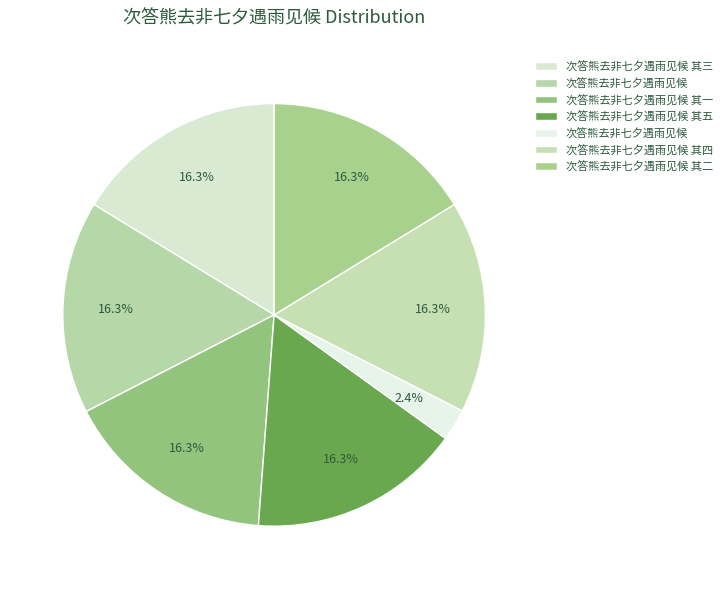

How many slices are in this pie chart?

7